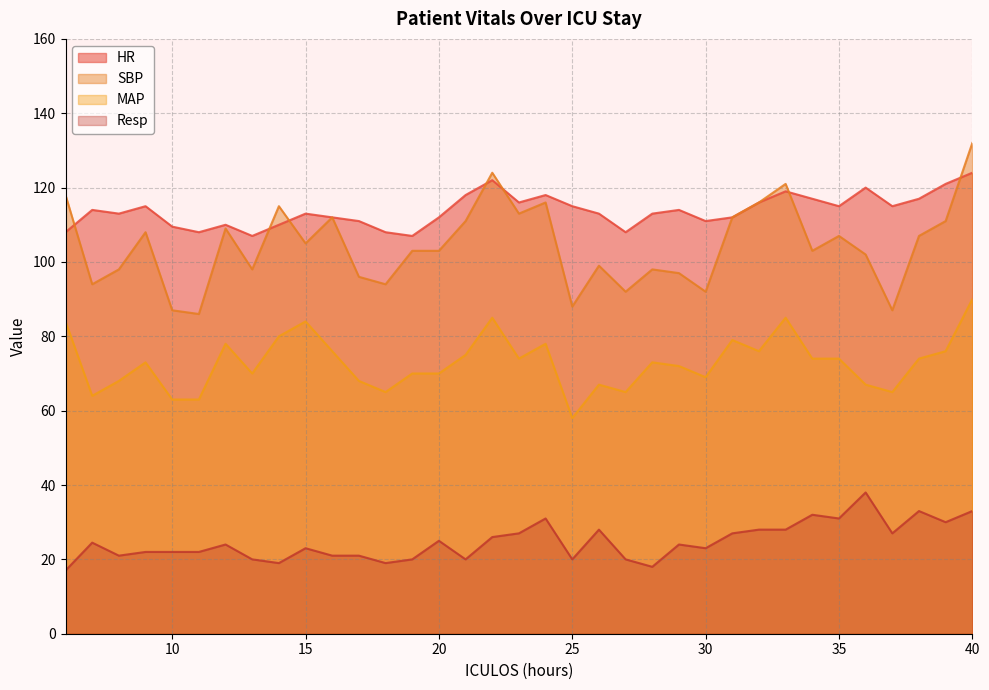

What is the difference between the maximum and second lowest values in the Resp series?

20.0